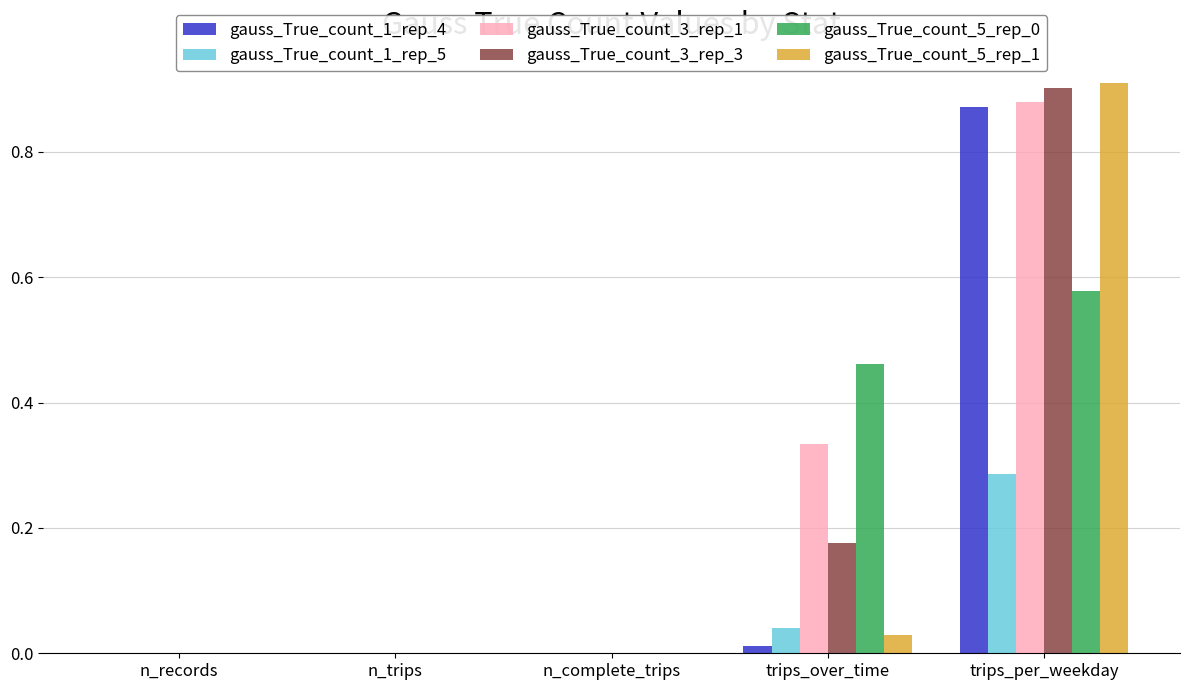

What is the sum of all gauss_True_count_5_rep_0 values?

1.0